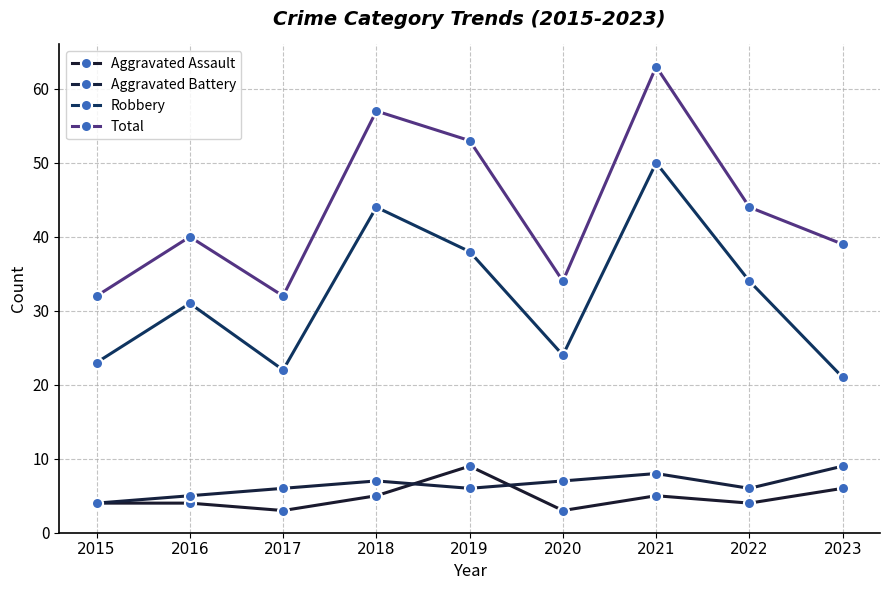

Reading left to right, transcribe all the data shown in this chart.

Aggravated Assault: 2015=4	2016=4	2017=3	2018=5	2019=9	2020=3	2021=5	2022=4	2023=6
Aggravated Battery: 2015=4	2016=5	2017=6	2018=7	2019=6	2020=7	2021=8	2022=6	2023=9
Robbery: 2015=23	2016=31	2017=22	2018=44	2019=38	2020=24	2021=50	2022=34	2023=21
Total: 2015=32	2016=40	2017=32	2018=57	2019=53	2020=34	2021=63	2022=44	2023=39